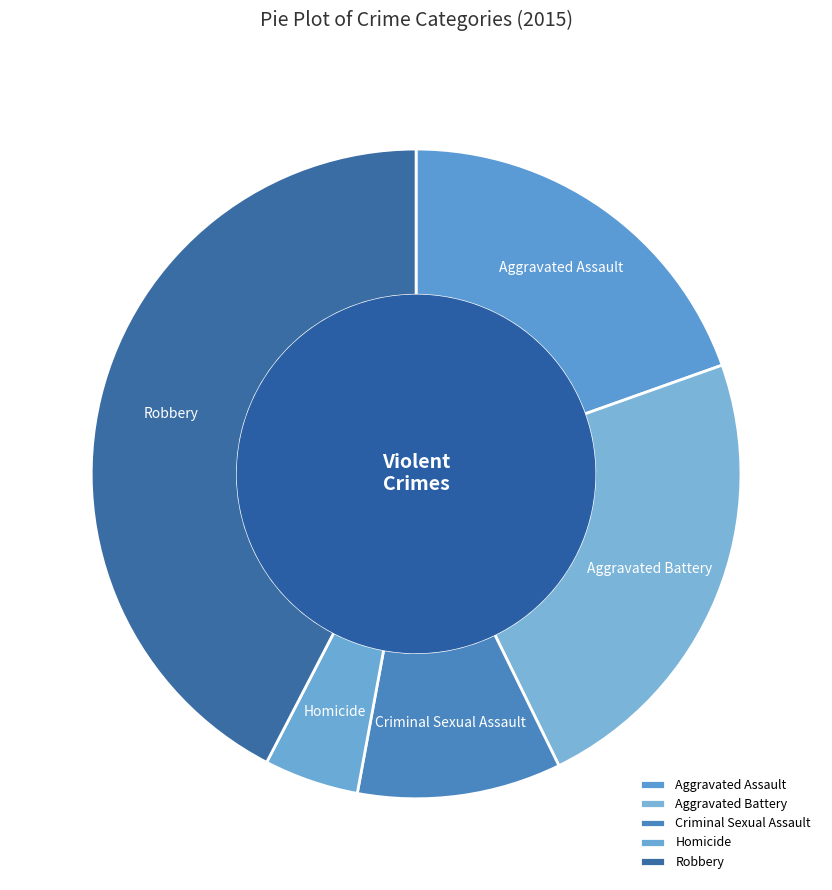

Rank the categories by value from lowest to highest.

Homicide, Criminal Sexual Assault, Aggravated Assault, Aggravated Battery, Robbery